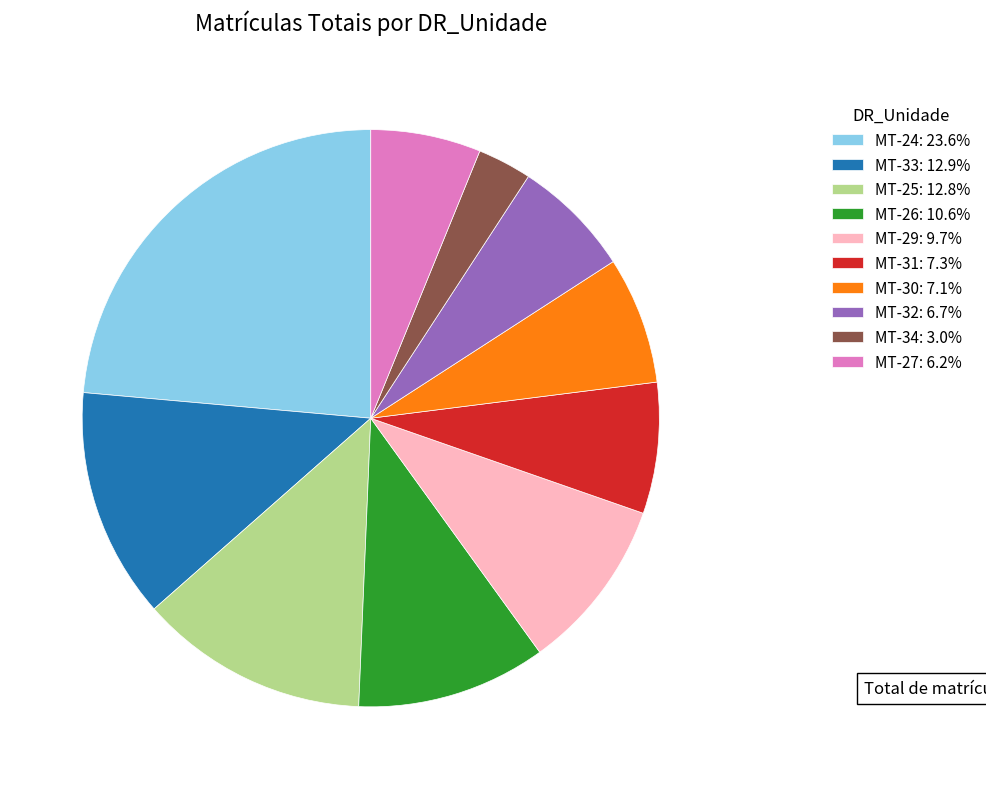

How many slices are in this pie chart?

10